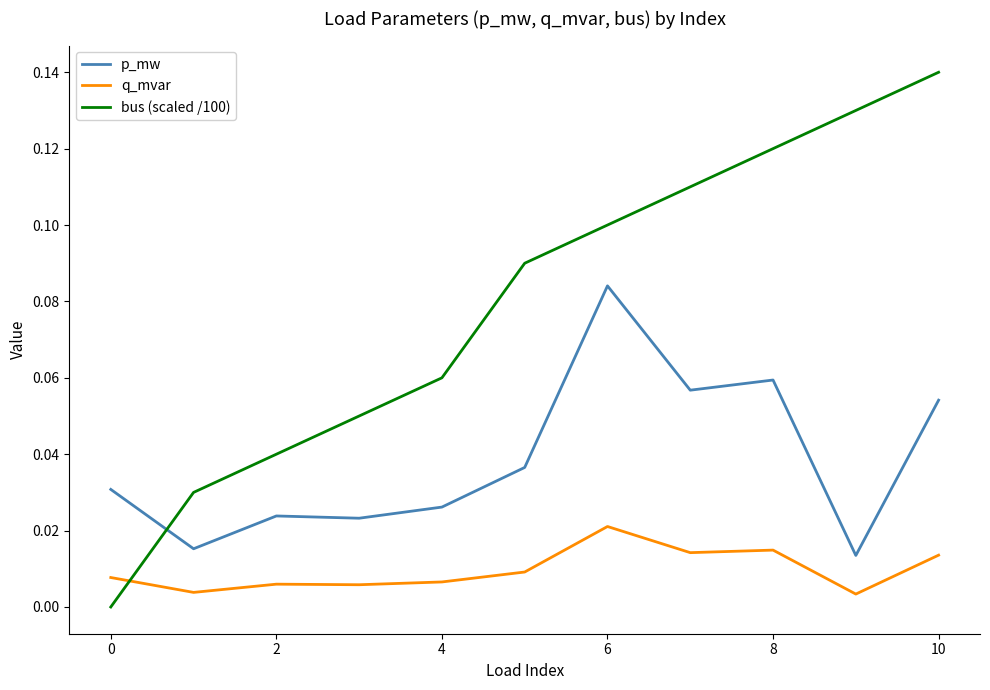

Which series has the largest total across all categories?

bus (scaled /100)